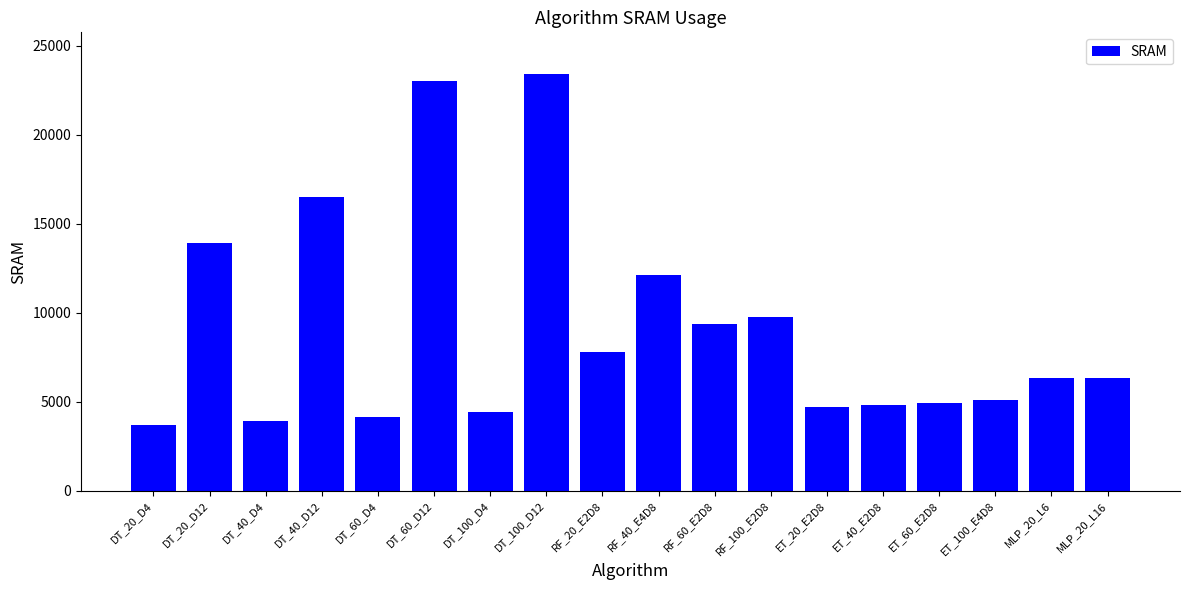

What is the change in value from DT_40_D4 to DT_100_D12?

+19498